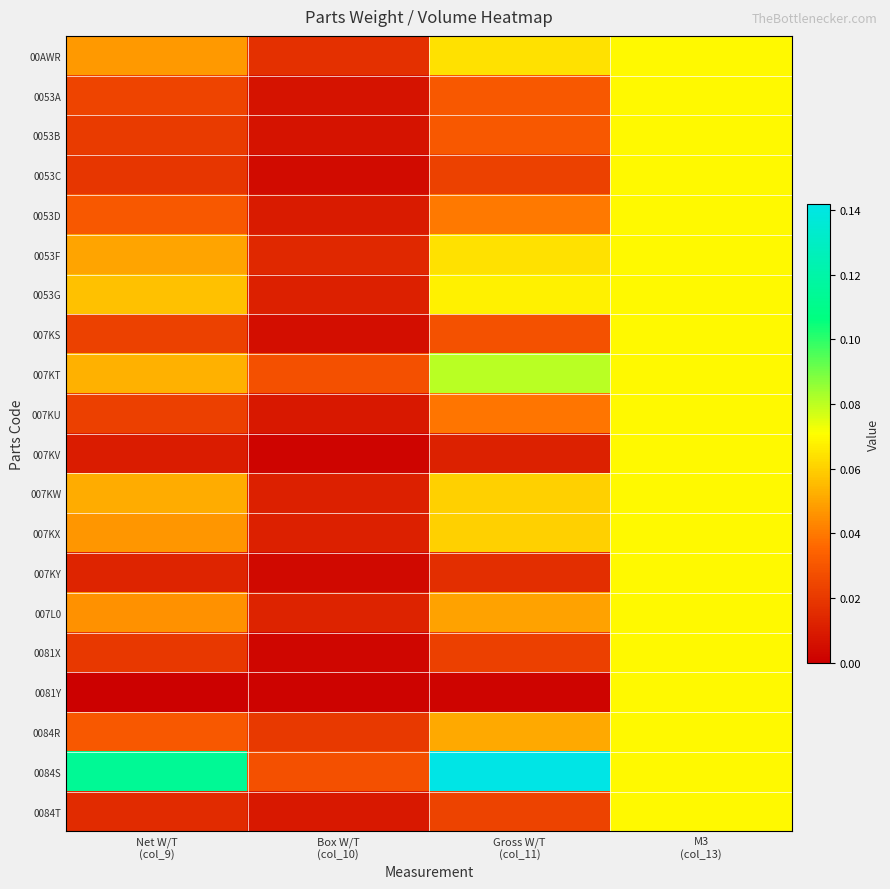

List the series in order of their peak value, lowest first.

00AWR, 0053A, 0053B, 0053C, 0053D, 0053F, 0053G, 007KS, 007KU, 007KV, 007KW, 007KX, 007KY, 007L0, 0081X, 0081Y, 0084R, 0084T, 007KT, 0084S